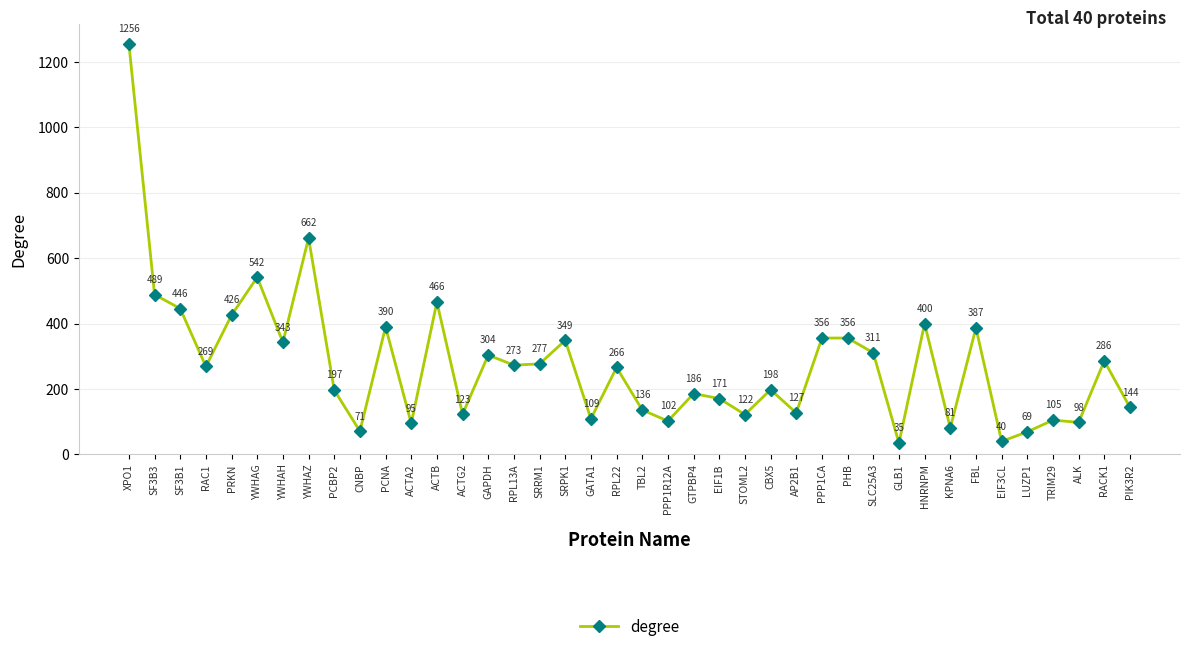

Reading left to right, transcribe all the data shown in this chart.

XPO1=1256	SF3B3=489	SF3B1=446	RAC1=269	PRKN=426	YWHAG=542	YWHAH=343	YWHAZ=662	PCBP2=197	CNBP=71	PCNA=390	ACTA2=95	ACTB=466	ACTG2=123	GAPDH=304	RPL13A=273	SRRM1=277	SRPK1=349	GATA1=109	RPL22=266	TBL2=136	PPP1R12A=102	GTPBP4=186	EIF1B=171	STOML2=122	CBX5=198	AP2B1=127	PPP1CA=356	PHB=356	SLC25A3=311	GLB1=35	HNRNPM=400	KPNA6=81	FBL=387	EIF3CL=40	LUZP1=69	TRIM29=105	ALK=98	RACK1=286	PIK3R2=144